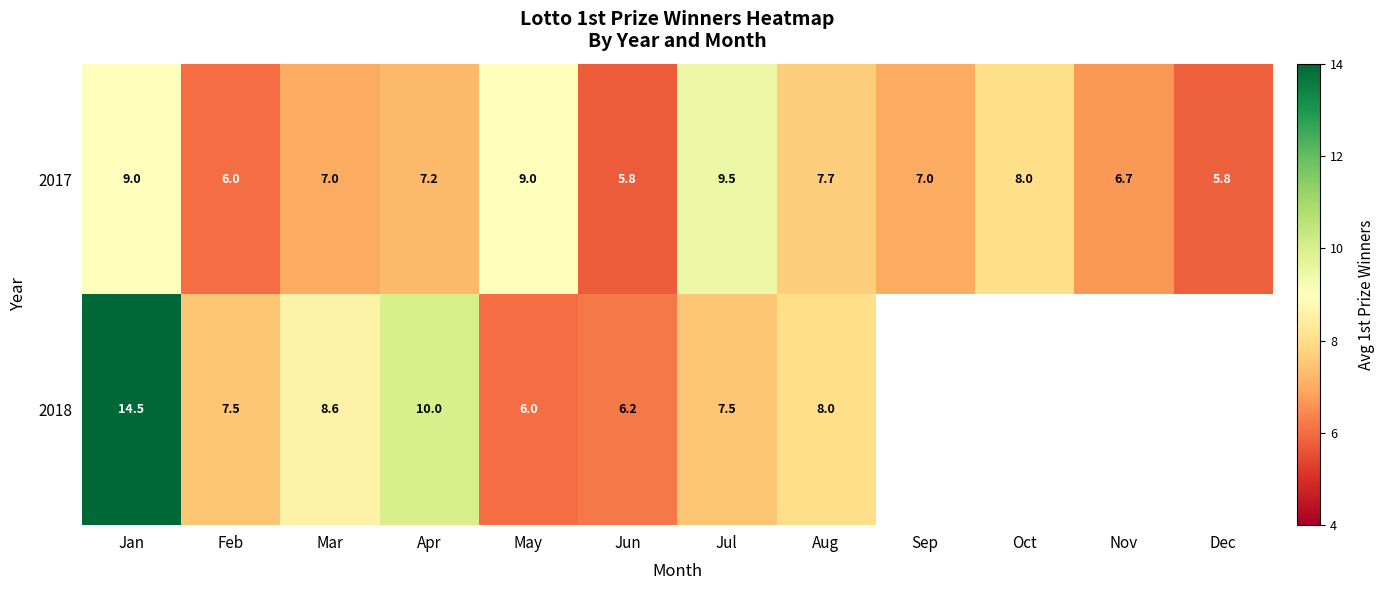

What is the difference between the second highest and minimum values in the 2017 series?

3.2